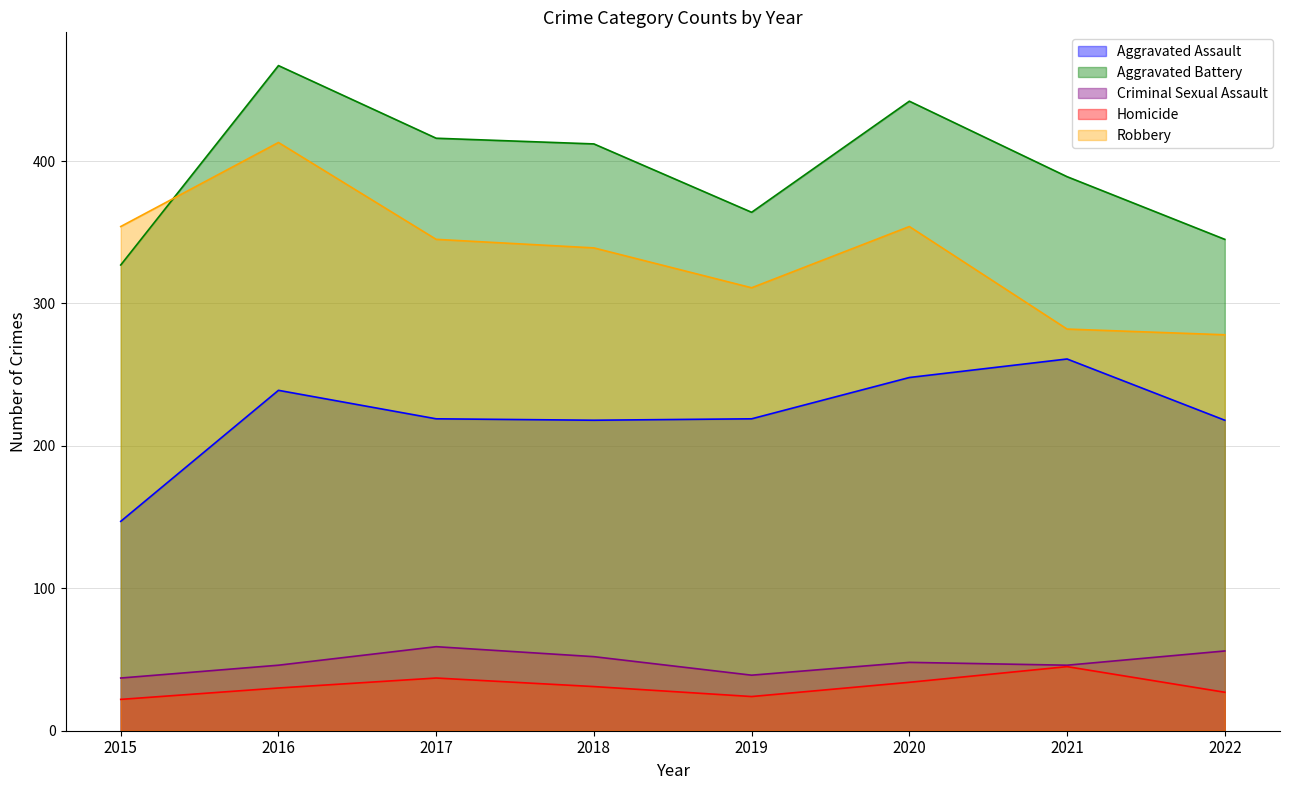

Where is the first local maximum for Aggravated Battery?

2016